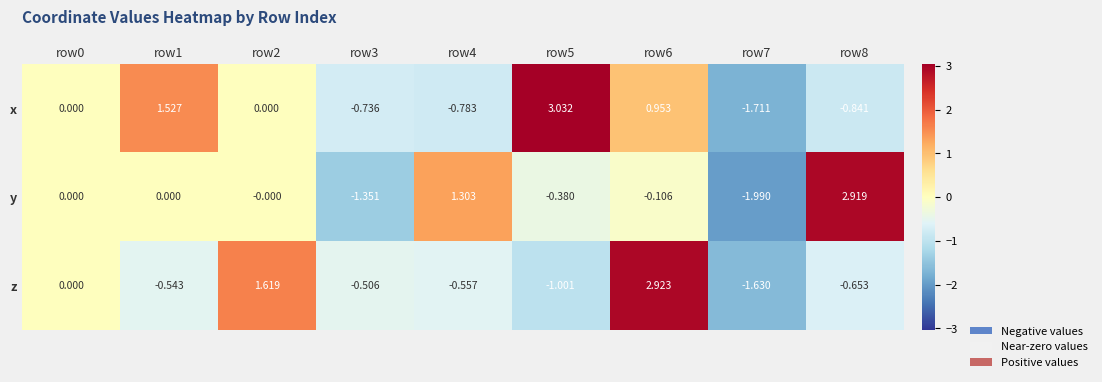

Which series has the largest range (max minus min)?

y